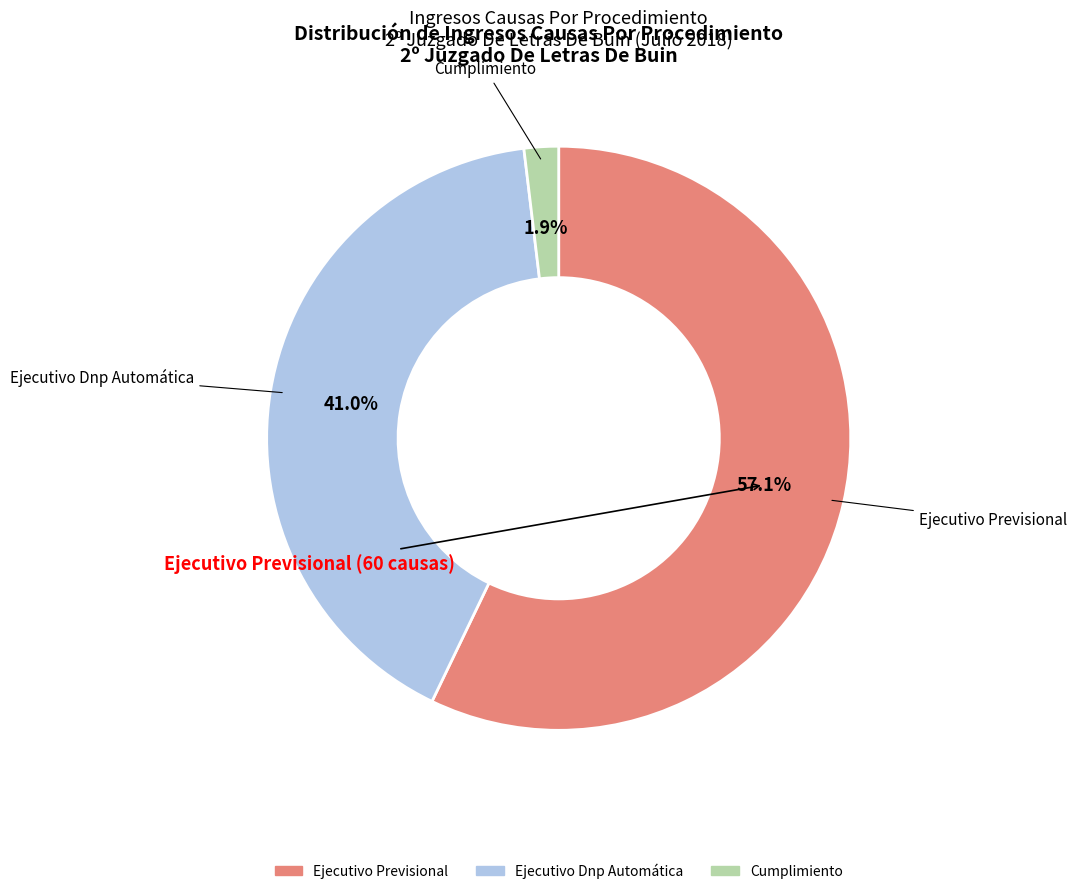

What is the ratio of the value at Ejecutivo Previsional to the value at Ejecutivo Dnp Automática?

1.4